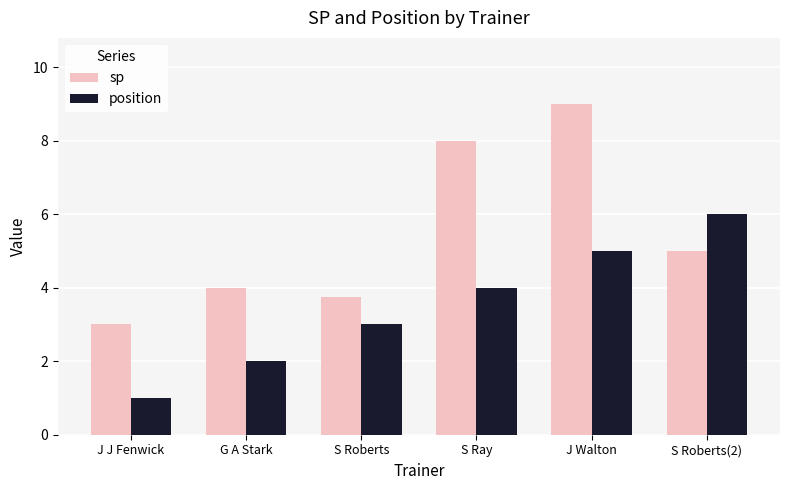

What is the difference between the highest and lowest values at J J Fenwick?

2.0